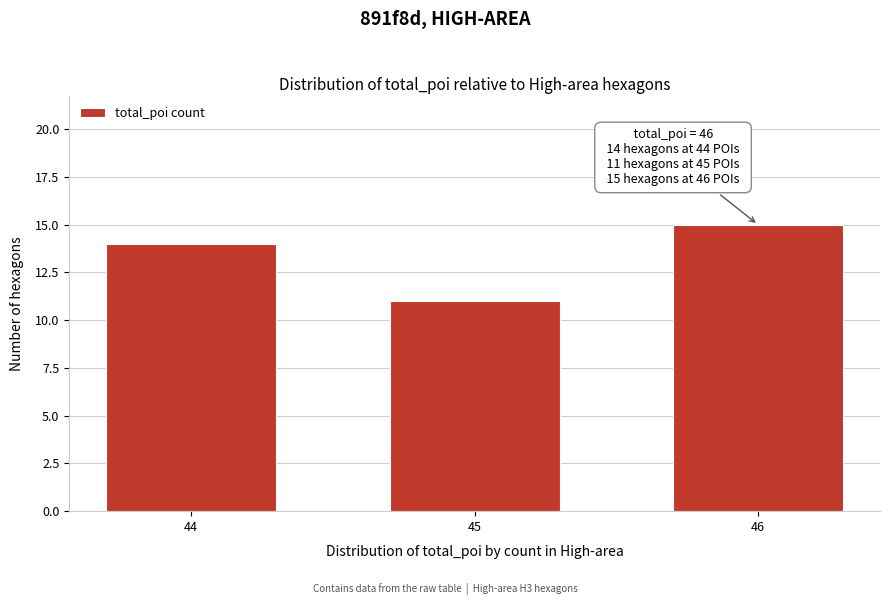

Reading left to right, transcribe all the data shown in this chart.

14	11	15